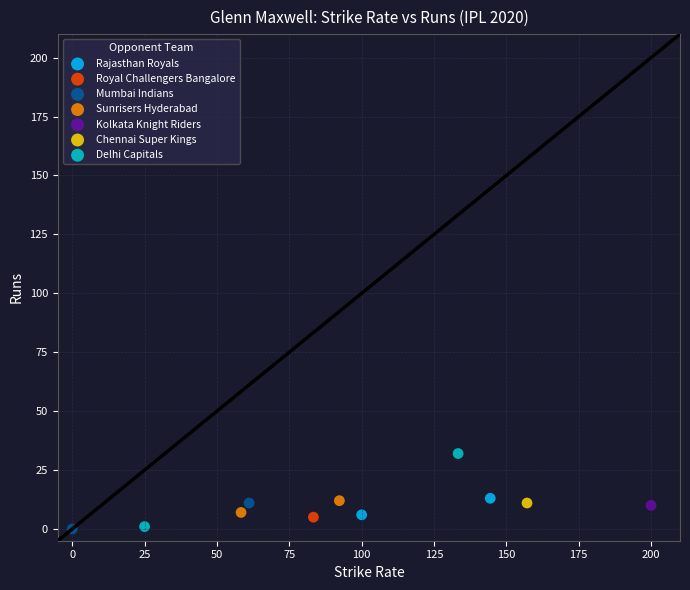

Which series reaches the maximum Y coordinate?

Delhi Capitals